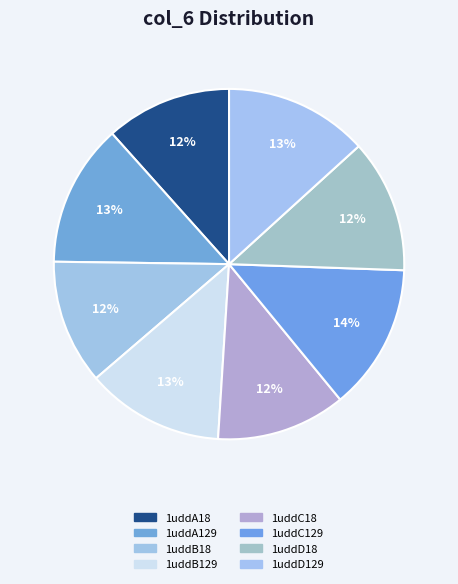

To the nearest percent, what is the difference between the largest and smallest slice percentages?

2%